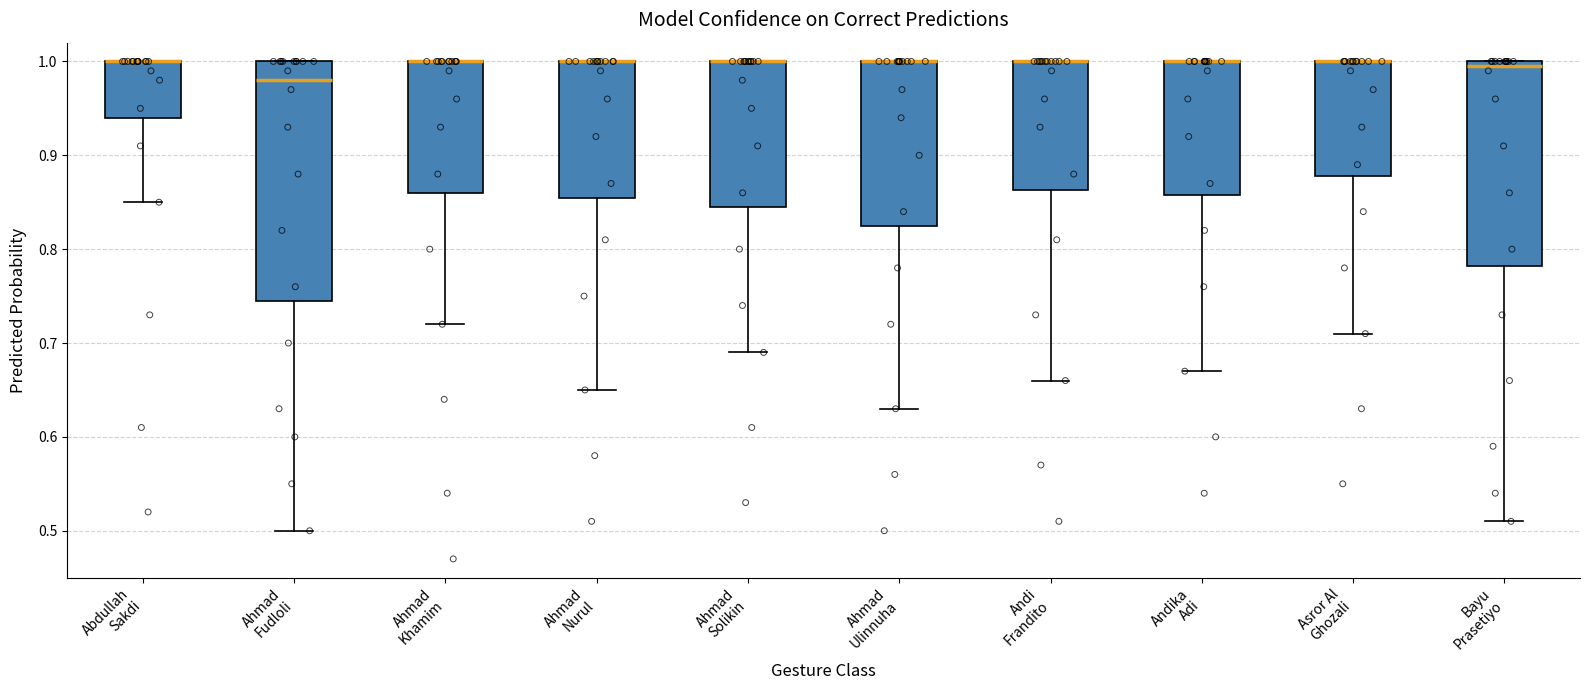

Reading left to right, read every box against the y-axis: the position of its median line, the range the box covers, and the ends of its whiskers. The values are not printed on the chart, so give them approximately, as read against the axis.

Abdullah Sakdi: median 1.00 (drawn on the box's upper edge), box 0.94 to 1.00, whiskers 0.85 to 1.00
Ahmad Fudloli: median 0.98, box 0.75 to 1.00, whiskers 0.50 to 1.00
Ahmad Khamim: median 1.00 (drawn on the box's upper edge), box 0.86 to 1.00, whiskers 0.72 to 1.00
Ahmad Nurul: median 1.00 (drawn on the box's upper edge), box 0.86 to 1.00, whiskers 0.65 to 1.00
Ahmad Solikin: median 1.00 (drawn on the box's upper edge), box 0.85 to 1.00, whiskers 0.69 to 1.00
Ahmad Ulinnuha: median 1.00 (drawn on the box's upper edge), box 0.83 to 1.00, whiskers 0.63 to 1.00
Andi Frandito: median 1.00 (drawn on the box's upper edge), box 0.86 to 1.00, whiskers 0.66 to 1.00
Andika Adi: median 1.00 (drawn on the box's upper edge), box 0.86 to 1.00, whiskers 0.67 to 1.00
Asror Al Ghozali: median 1.00 (drawn on the box's upper edge), box 0.88 to 1.00, whiskers 0.71 to 1.00
Bayu Prasetiyo: median 1.00 (just below the box's upper edge), box 0.78 to 1.00, whiskers 0.51 to 1.00